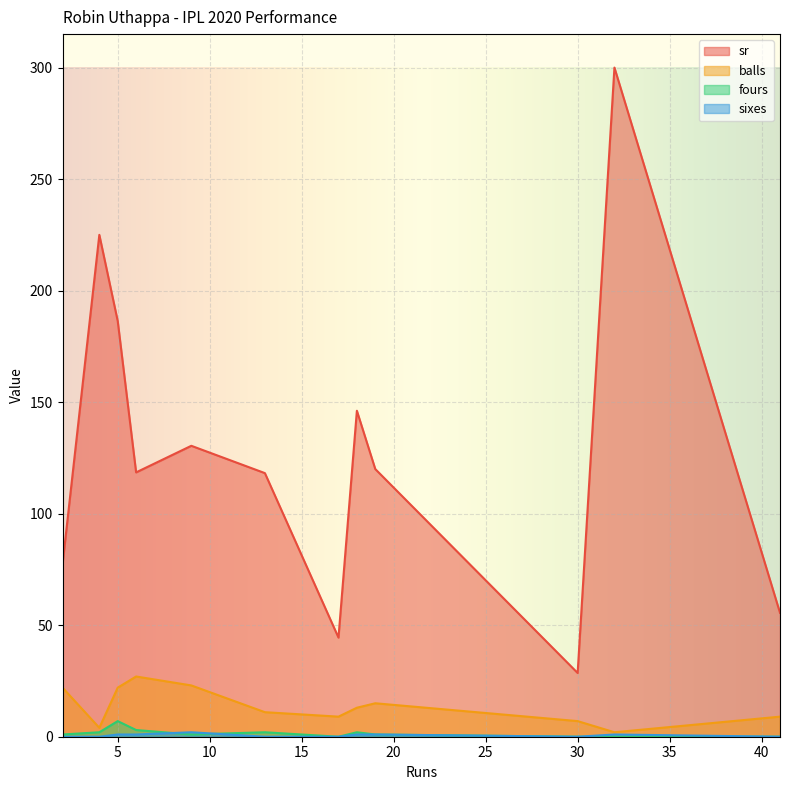

Where is the first local maximum for sixes?

9